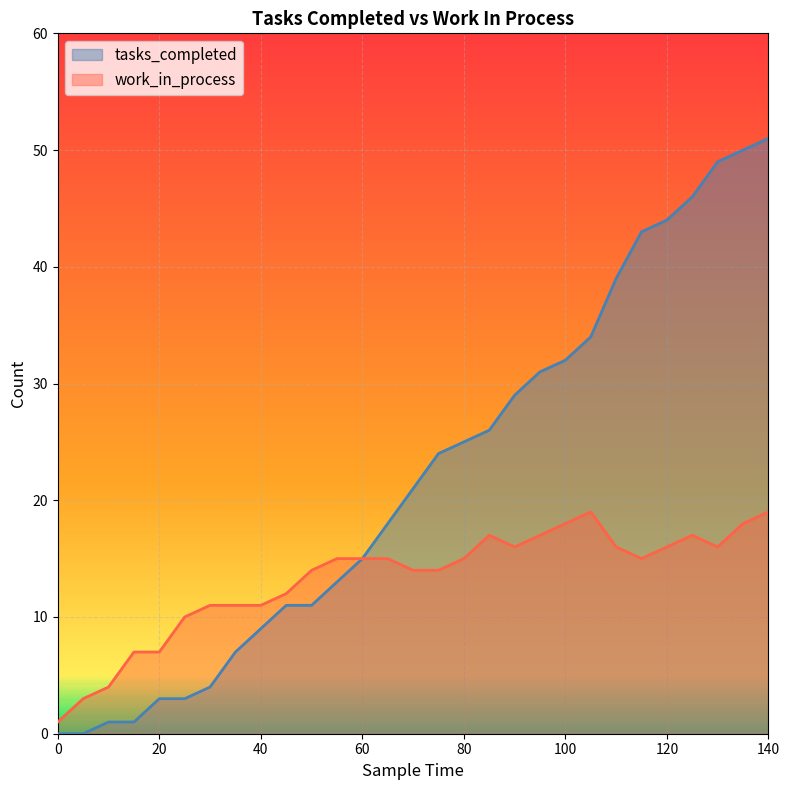

Which series has the largest total across all categories?

tasks_completed